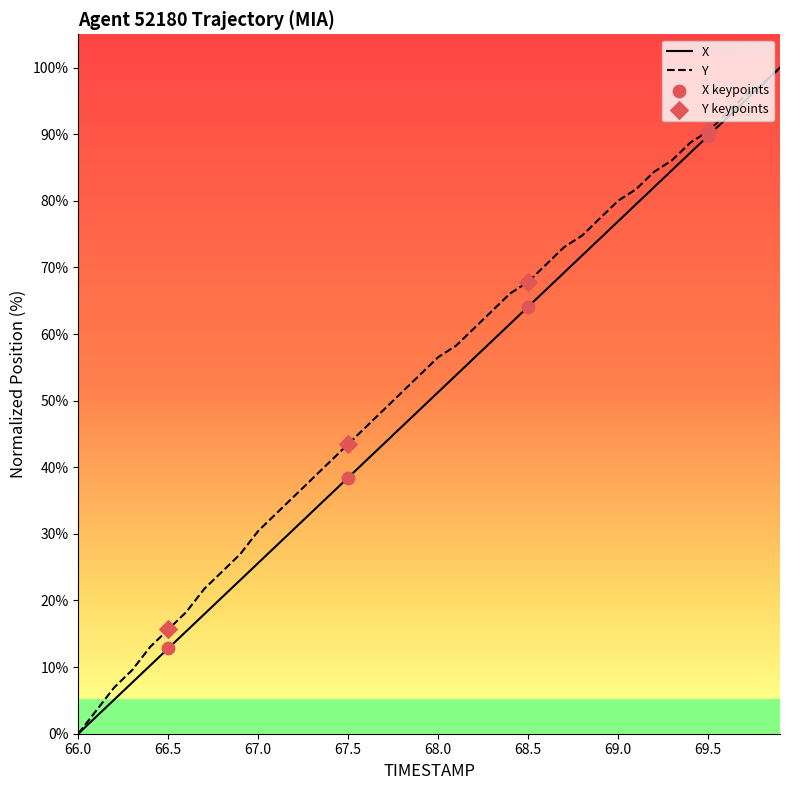

What is the maximum value for Y?

100.0